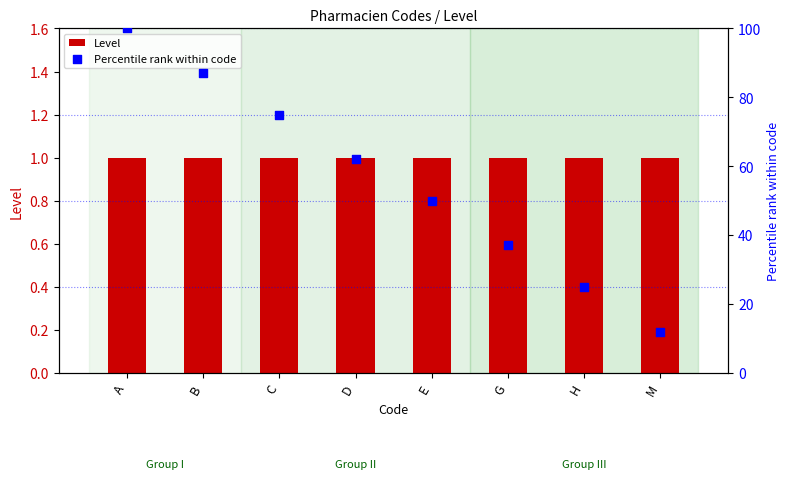

Which series reaches the maximum Y coordinate?

Percentile rank within code